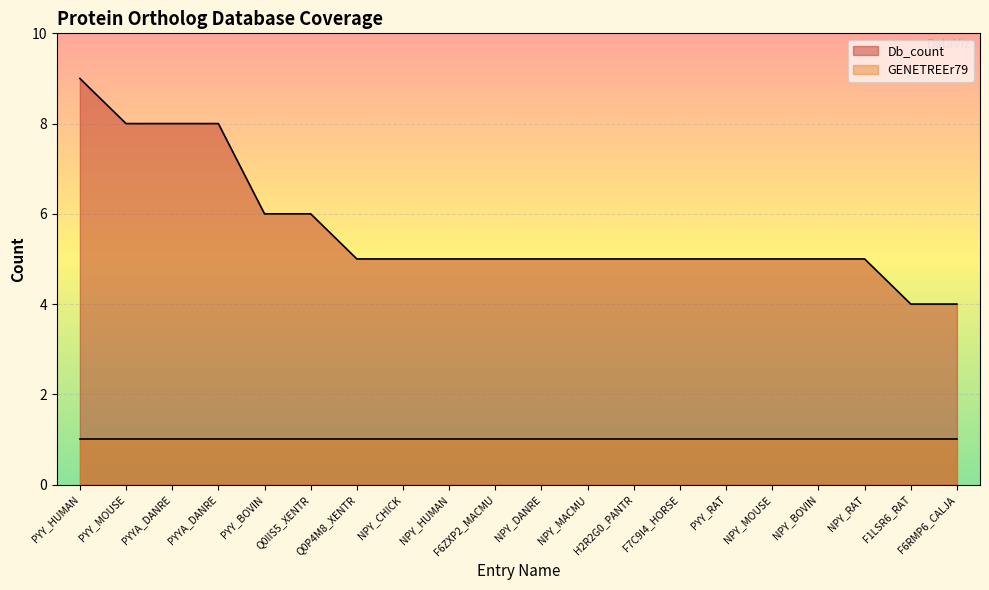

Between PYY_MOUSE and F6RMP6_CALJA, which is larger?

PYY_MOUSE